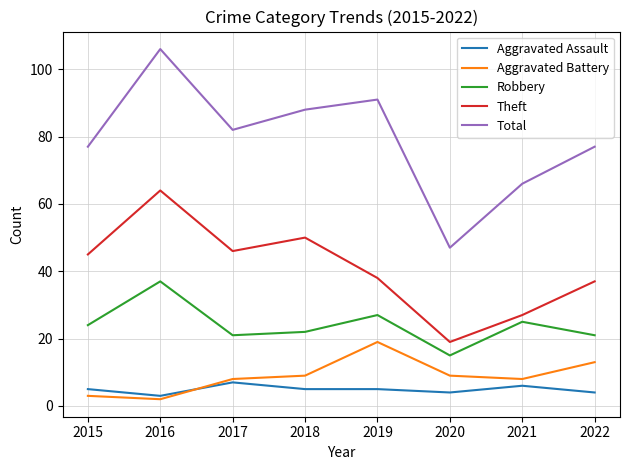

Reading left to right, transcribe all the data shown in this chart.

Aggravated Assault: 2015=5	2016=3	2017=7	2018=5	2019=5	2020=4	2021=6	2022=4
Aggravated Battery: 2015=3	2016=2	2017=8	2018=9	2019=19	2020=9	2021=8	2022=13
Robbery: 2015=24	2016=37	2017=21	2018=22	2019=27	2020=15	2021=25	2022=21
Theft: 2015=45	2016=64	2017=46	2018=50	2019=38	2020=19	2021=27	2022=37
Total: 2015=77	2016=106	2017=82	2018=88	2019=91	2020=47	2021=66	2022=77